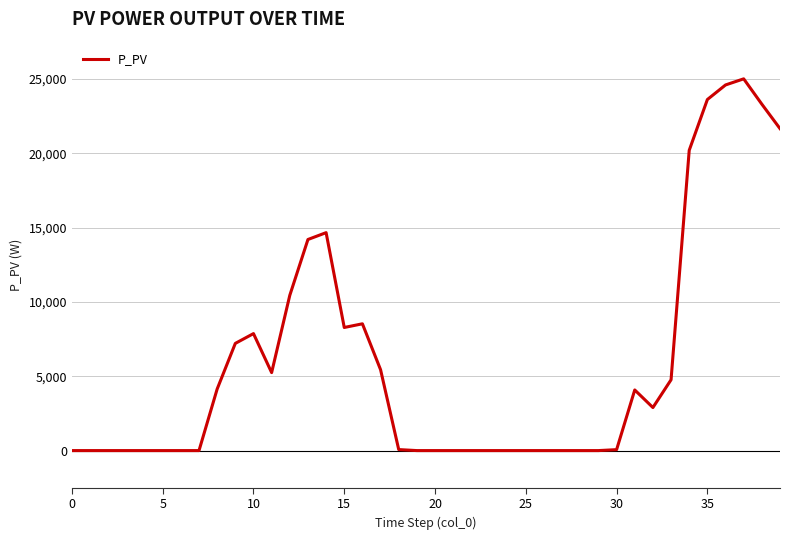

What is the difference between the maximum and minimum values?

25000.0